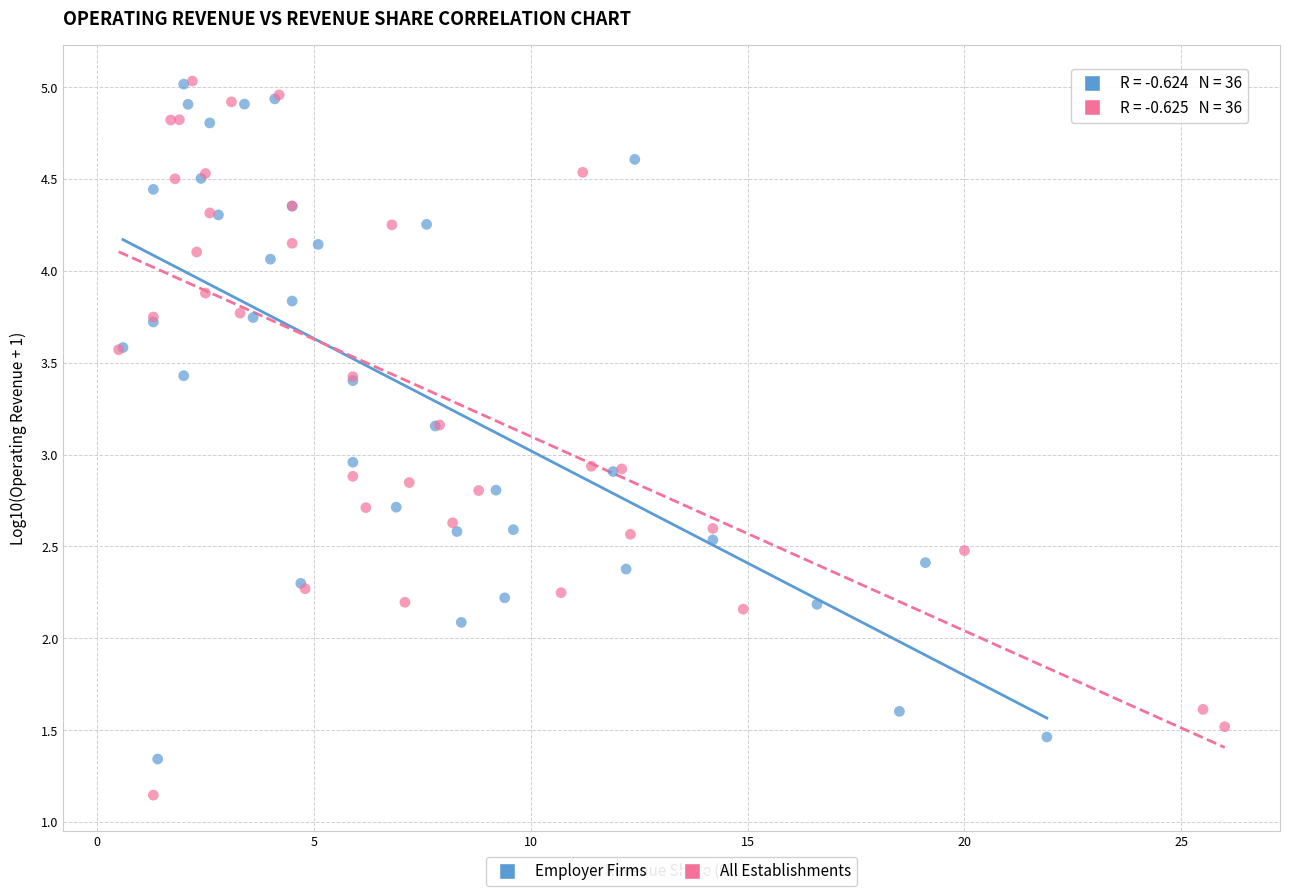

Which series has the widest spread of Y values?

All Establishments